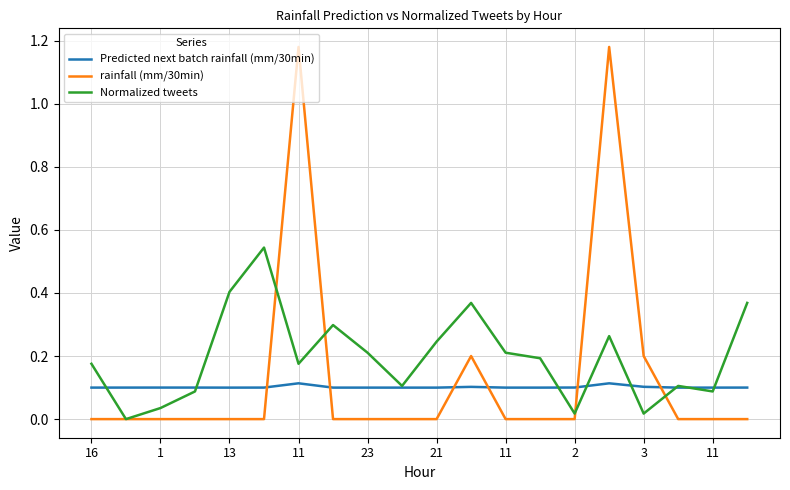

Rank the series by their average value, from highest to lowest.

Normalized tweets, rainfall (mm/30min), Predicted next batch rainfall (mm/30min)